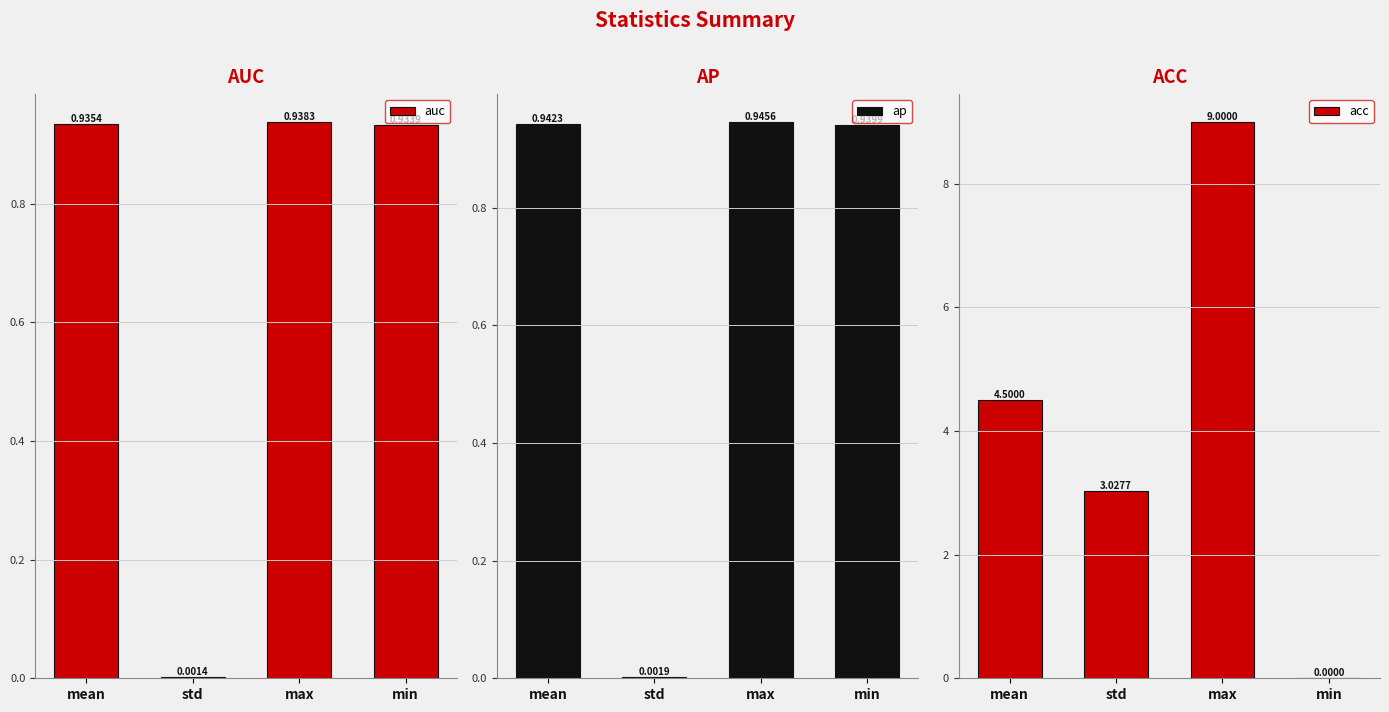

What are all the series names shown in the legend?

auc, ap, acc